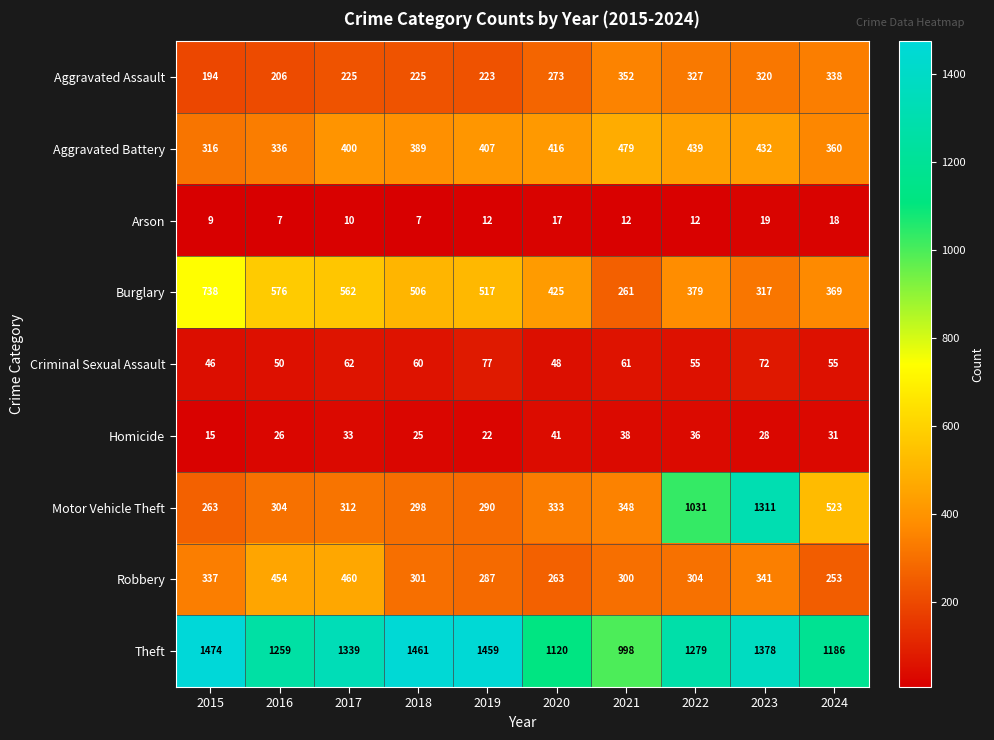

What is the total value across all series at 2020?

2936